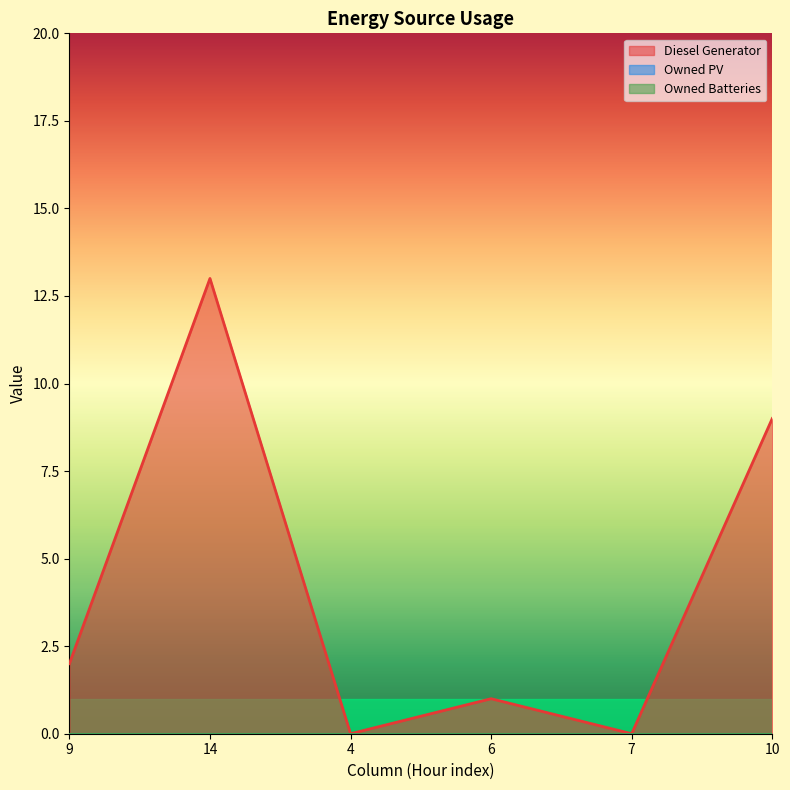

What are all the series names shown in the legend?

Diesel Generator, Owned PV, Owned Batteries